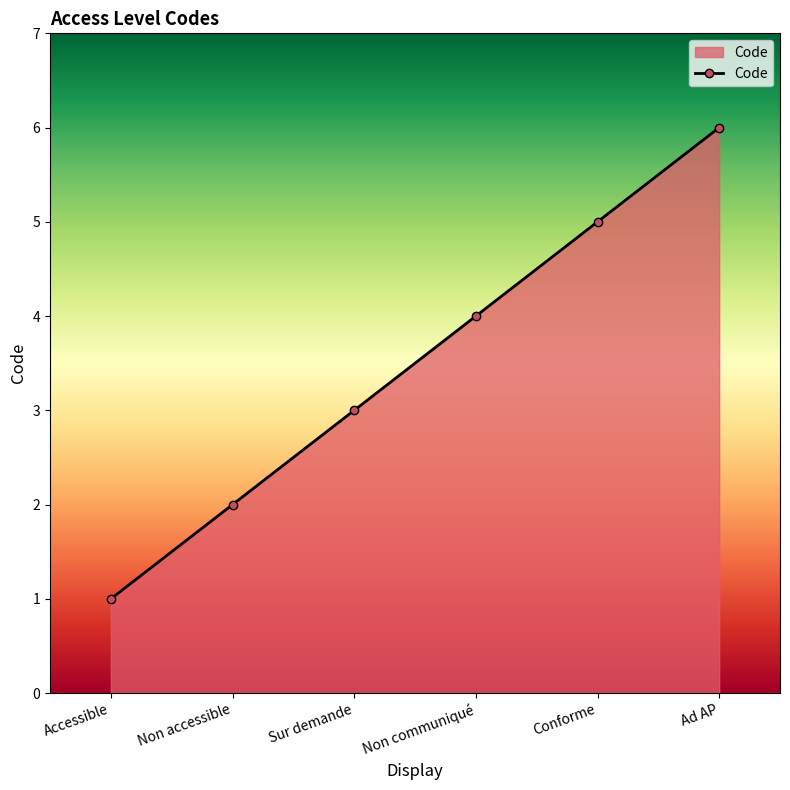

What is the approximate value at Non communiqué?

4